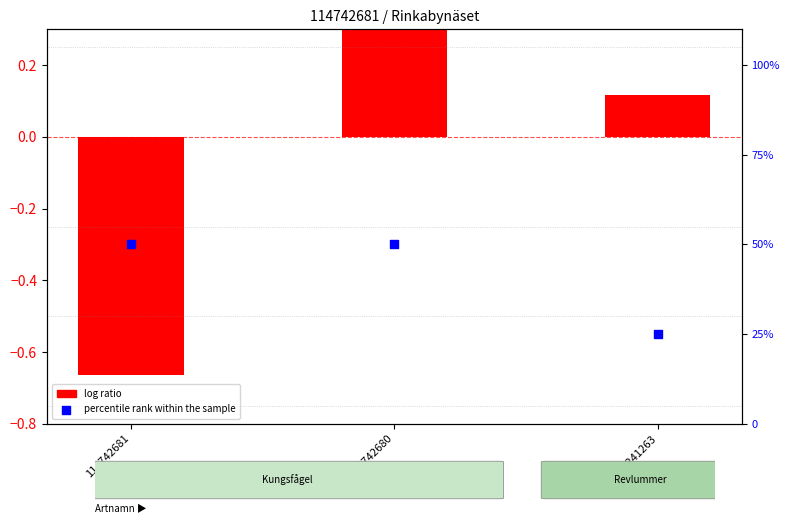

At how many categories does at least one series exceed 21?

3